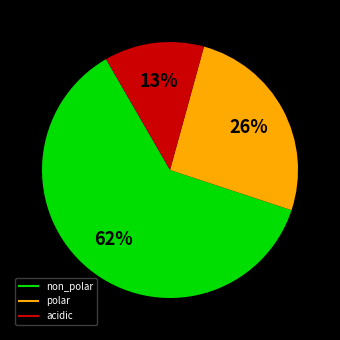

Does any single category account for the majority?

Yes